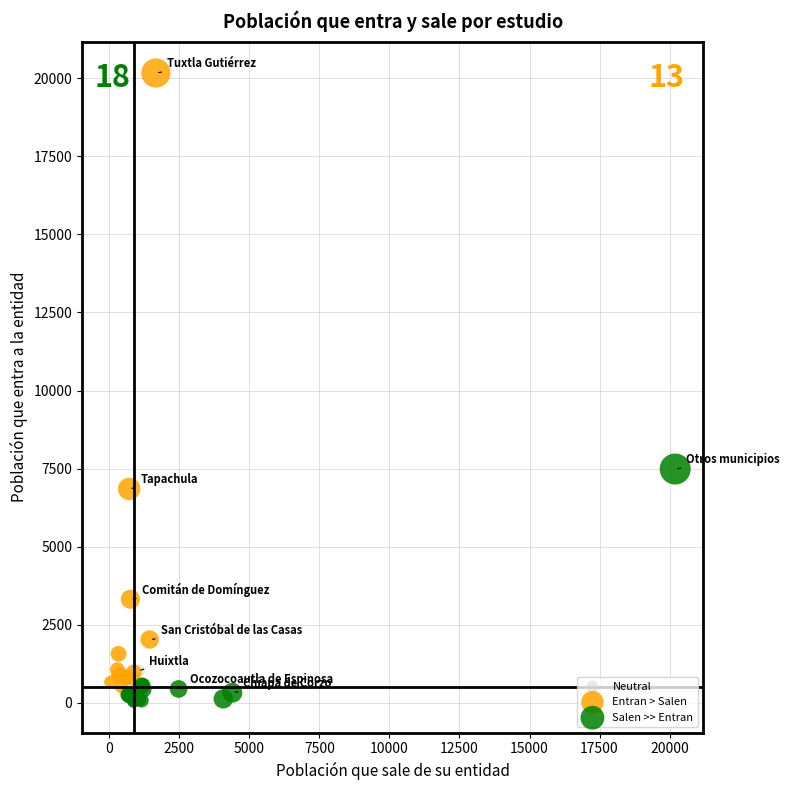

Which series contains the highest Y value?

Entran > Salen